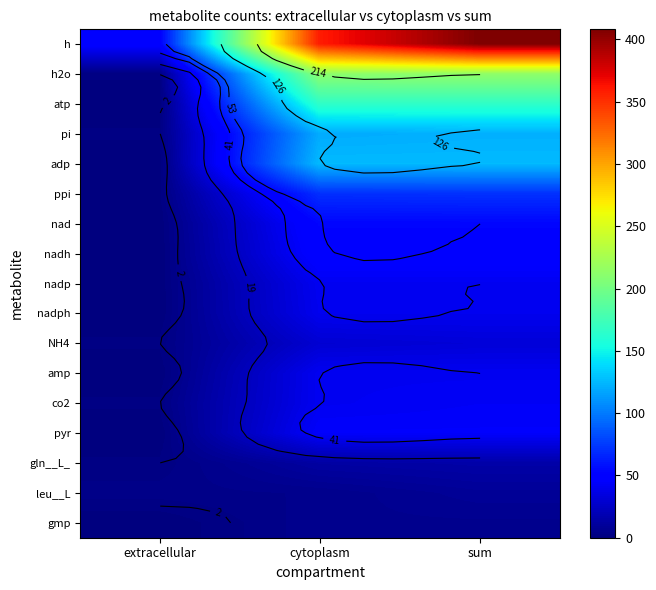

At which category is the sum across all series the highest?

sum